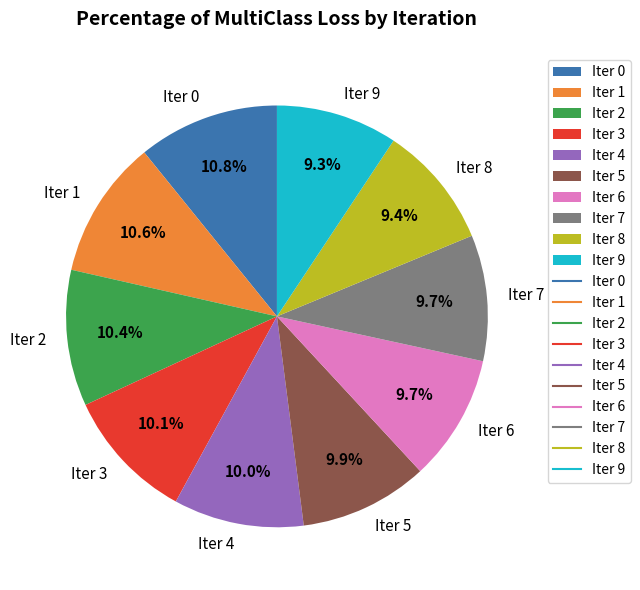

Is there a majority slice in this chart?

No